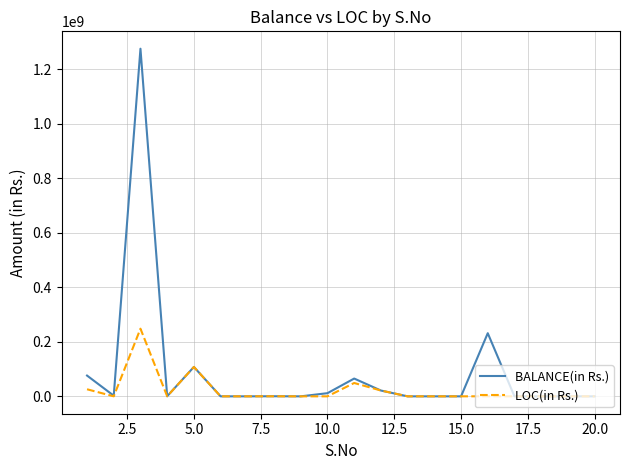

Does the chart display data point markers on the line(s)?

No